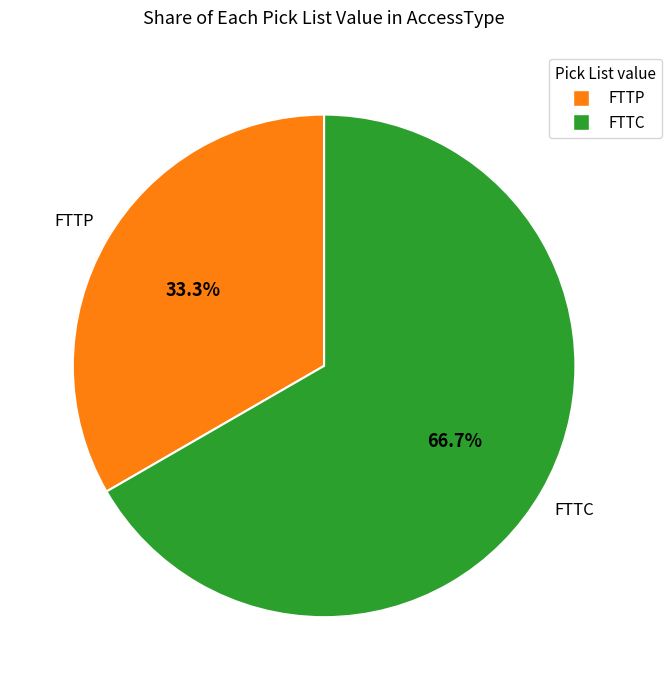

Do FTTP and FTTC together represent more than half of the pie?

Yes